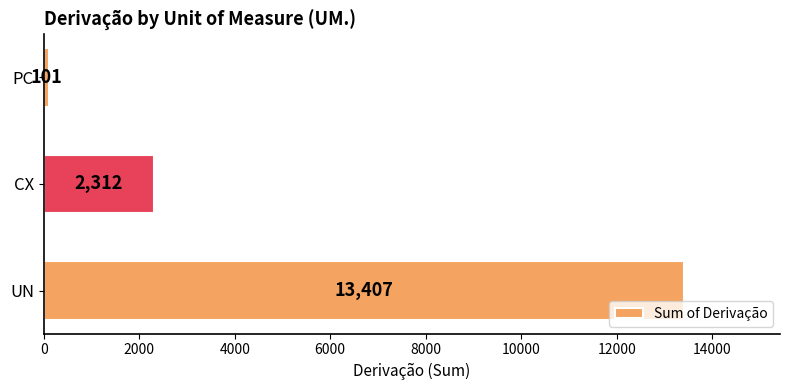

True or false: the data shows 2312 at CX.

True